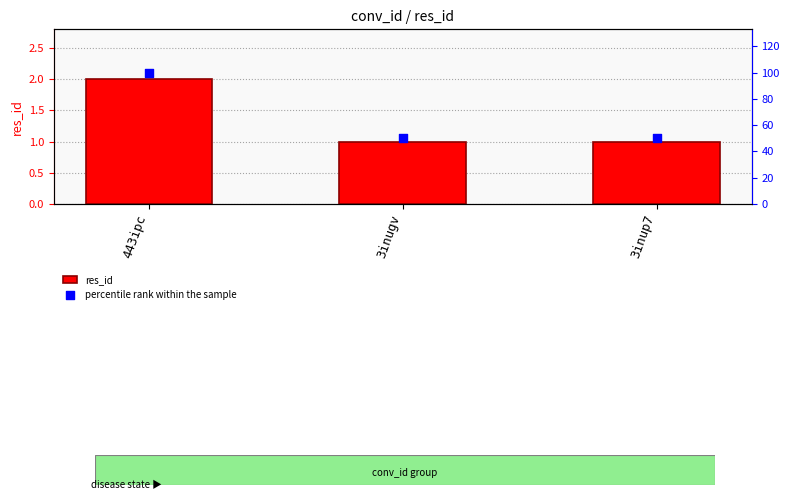

At how many categories does at least one series exceed 13?

3